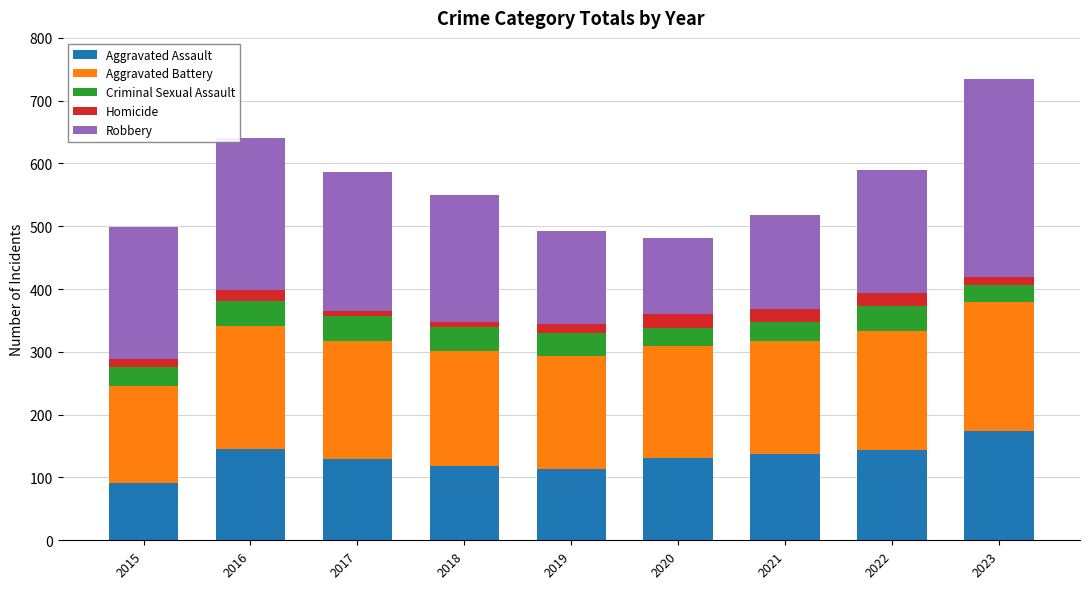

Which category has the highest value in the Aggravated Assault series?

2023